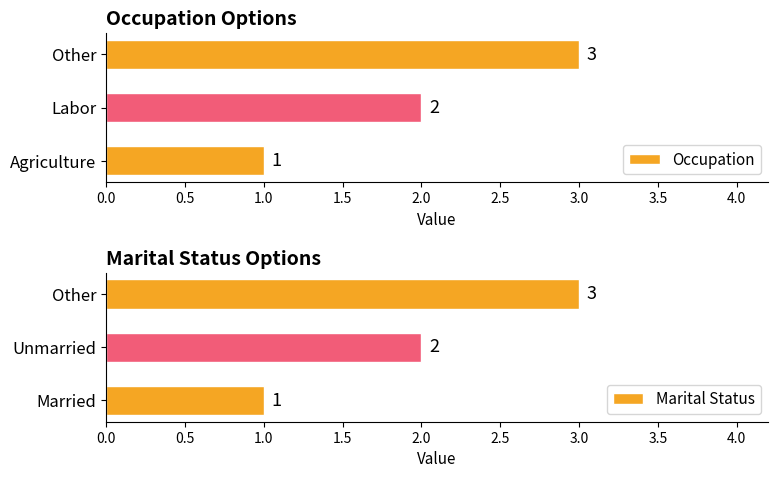

True or false: Occupation has a value of 3 at Labor.

False